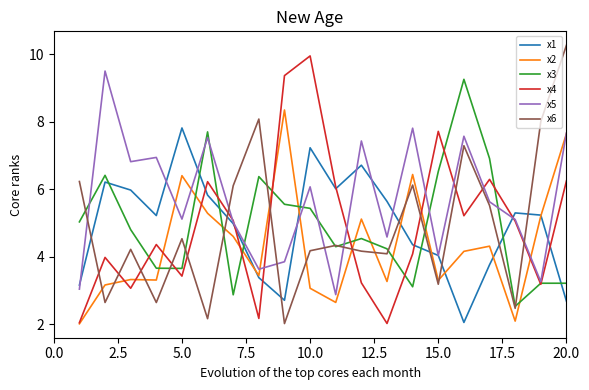

Which series has the largest total across all categories?

x5